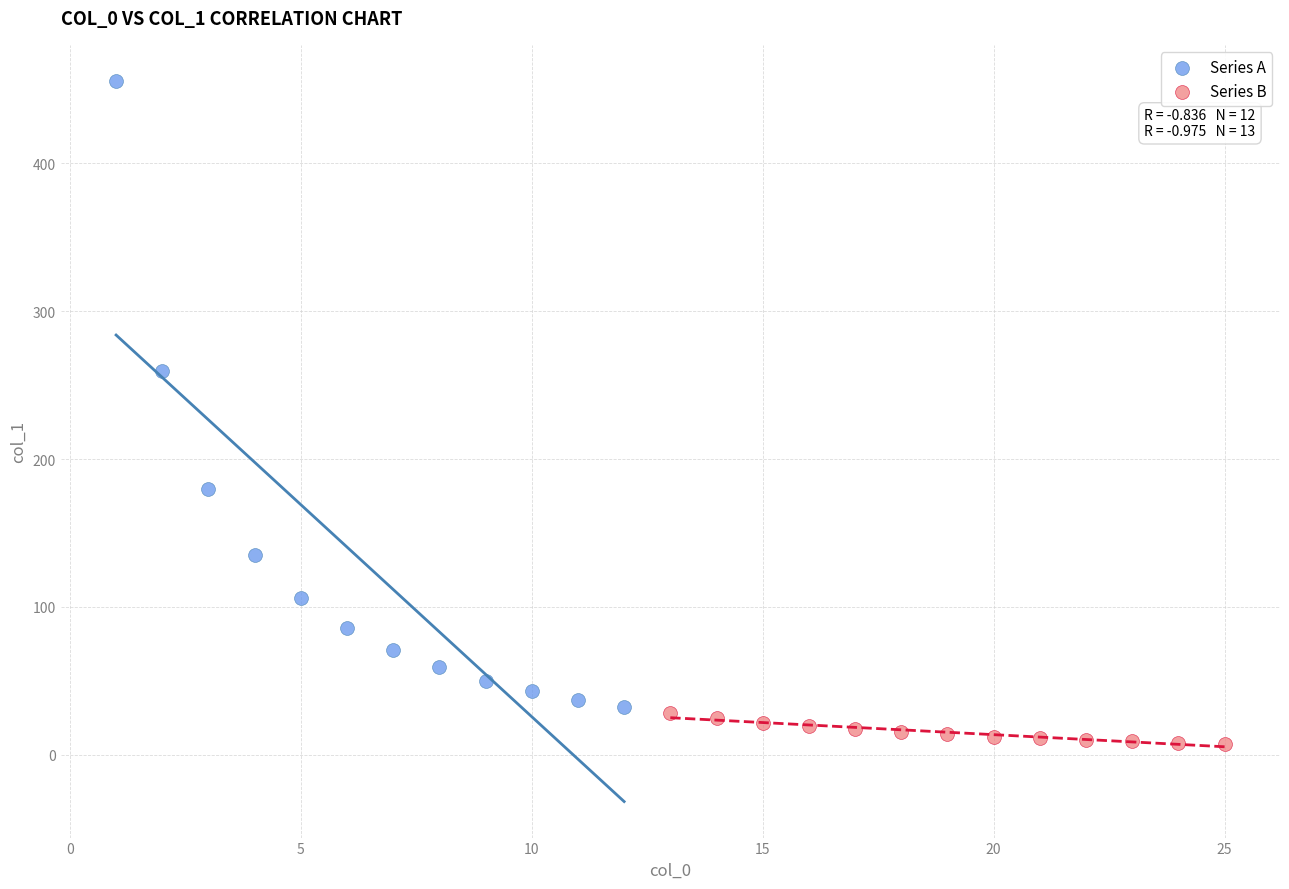

Which series has the widest spread of Y values?

Series A